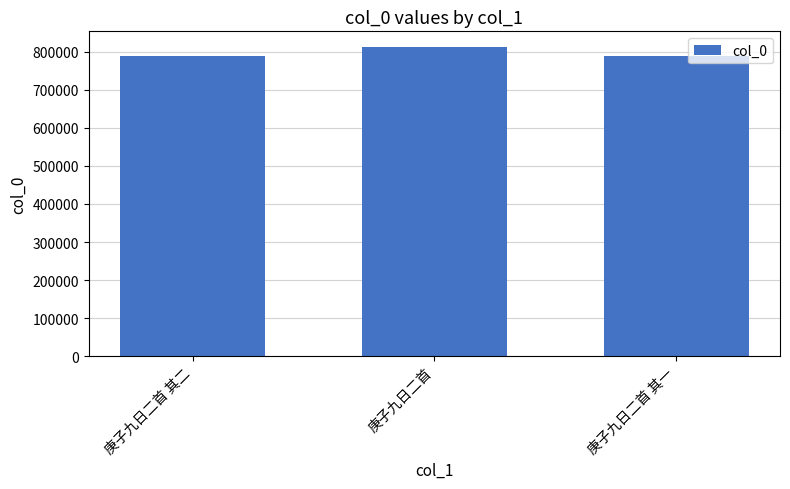

Where is the data nearest to the value 800924?

庚子九日二首 其二